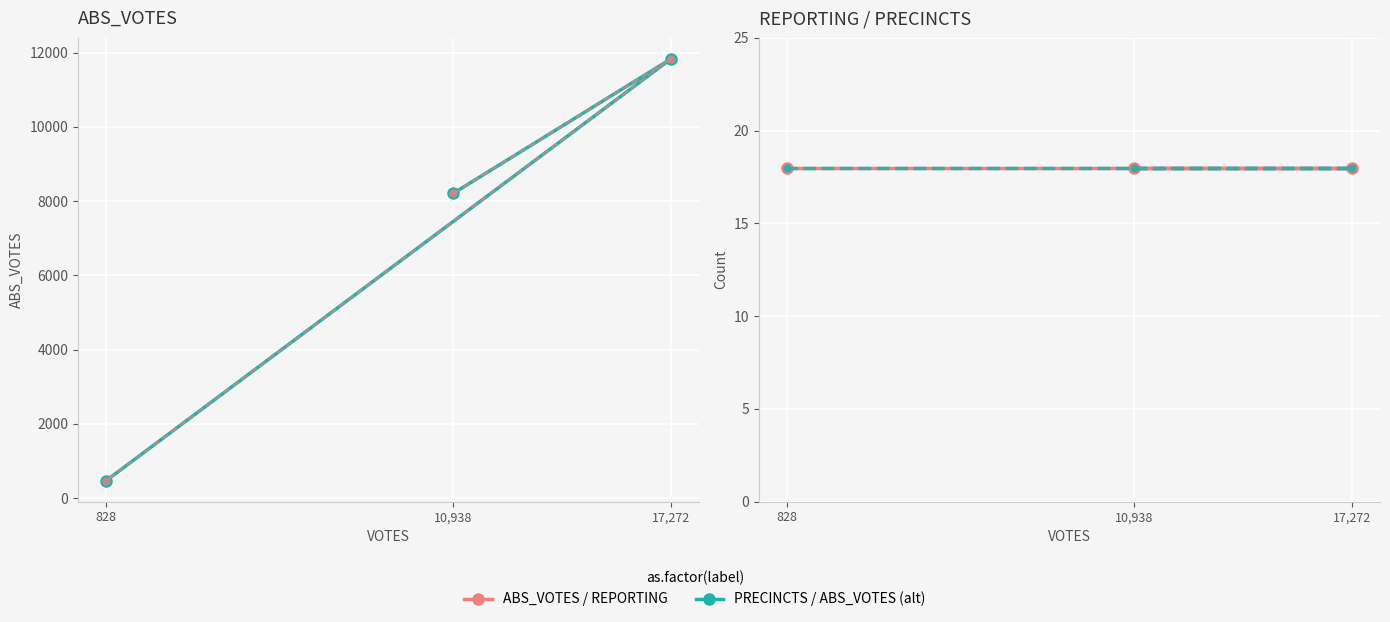

At which label does ABS_VOTES (alt) first exceed 8210?

17,272